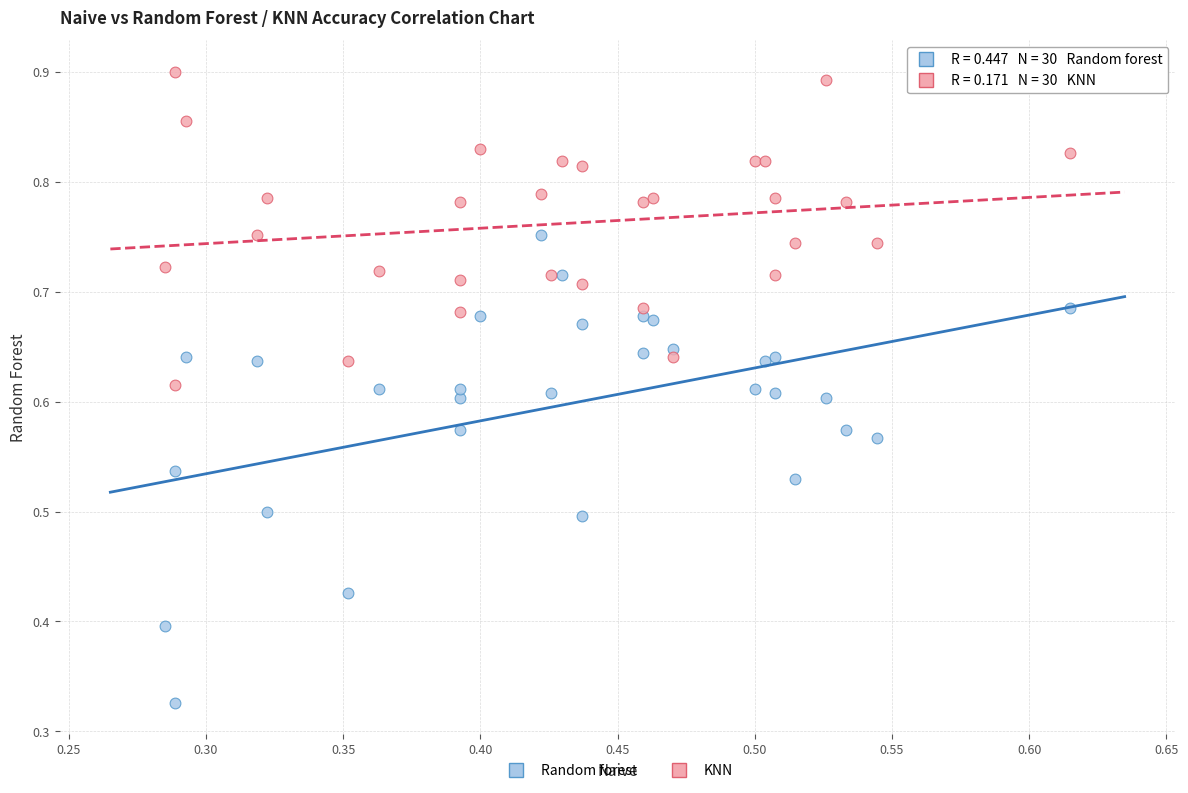

Which series reaches the minimum Y coordinate?

Random forest